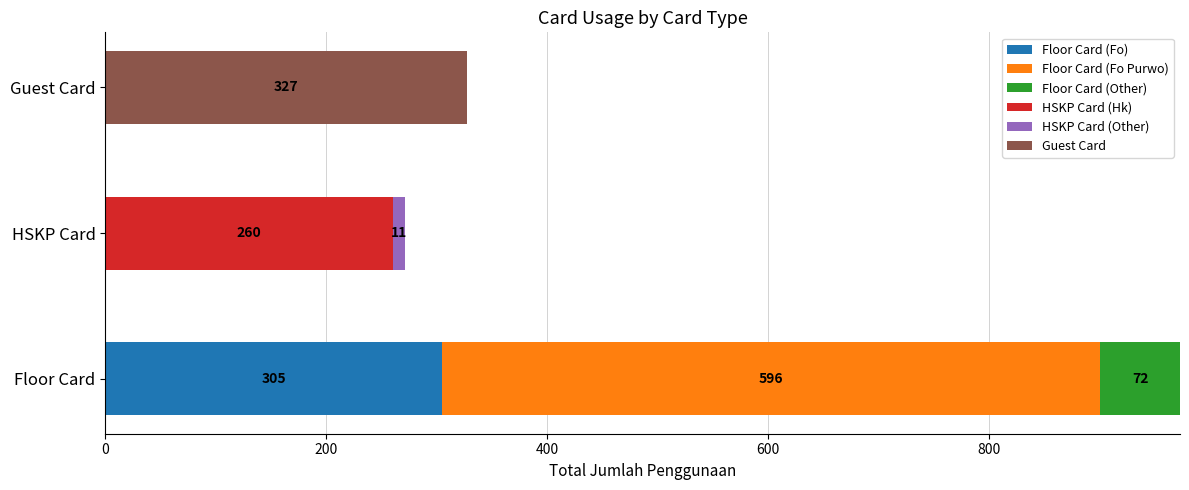

What are all the series names shown in the legend?

Floor Card (Fo), Floor Card (Fo Purwo), Floor Card (Other), HSKP Card (Hk), HSKP Card (Other), Guest Card